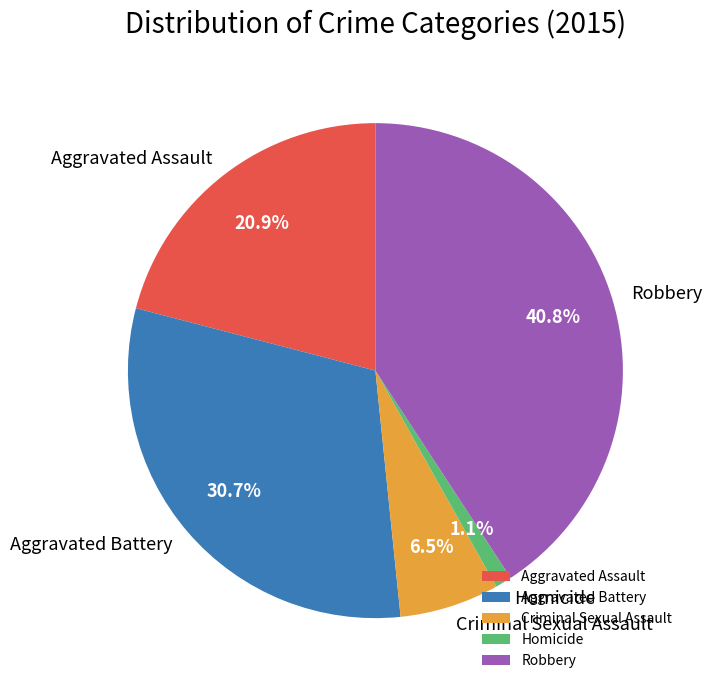

Which slice is the smallest?

Homicide